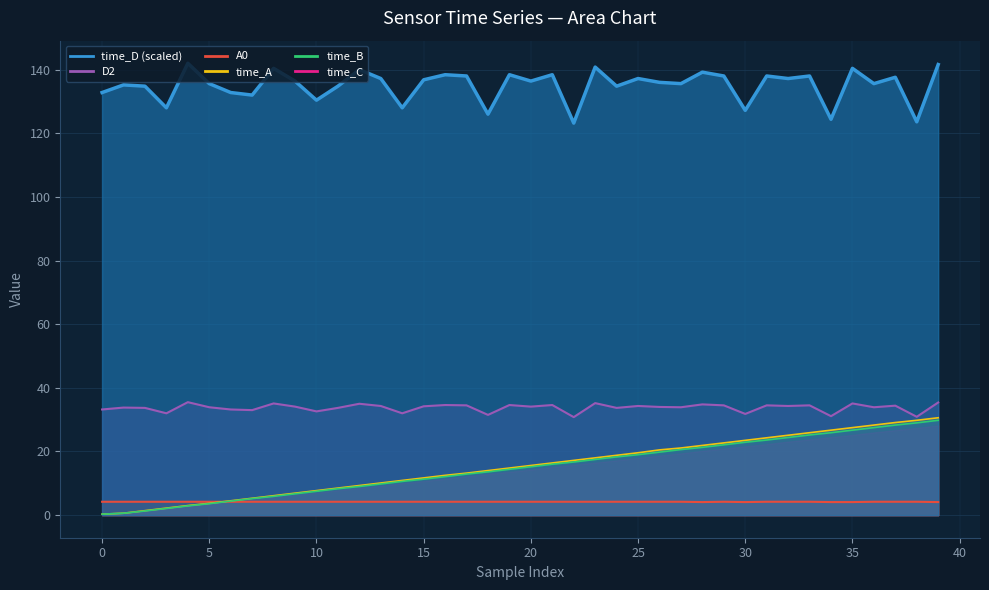

Which series changed the most between 11 and 37?

time_A